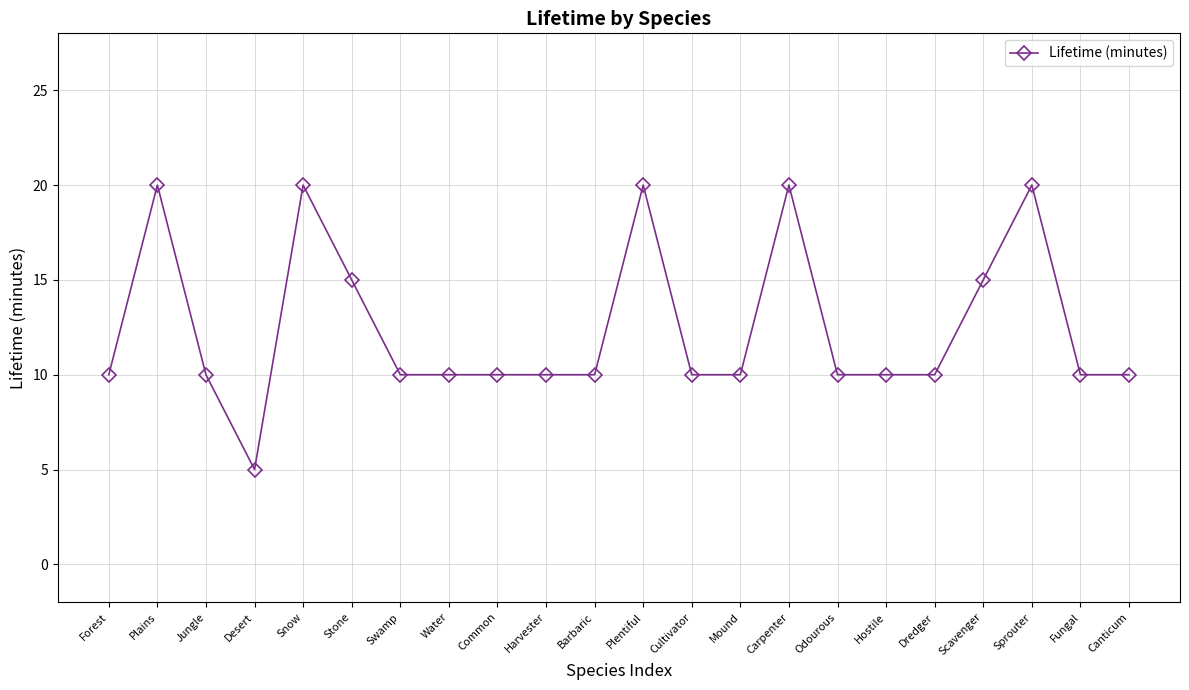

What is the sum of the values at Plains and Forest?

30